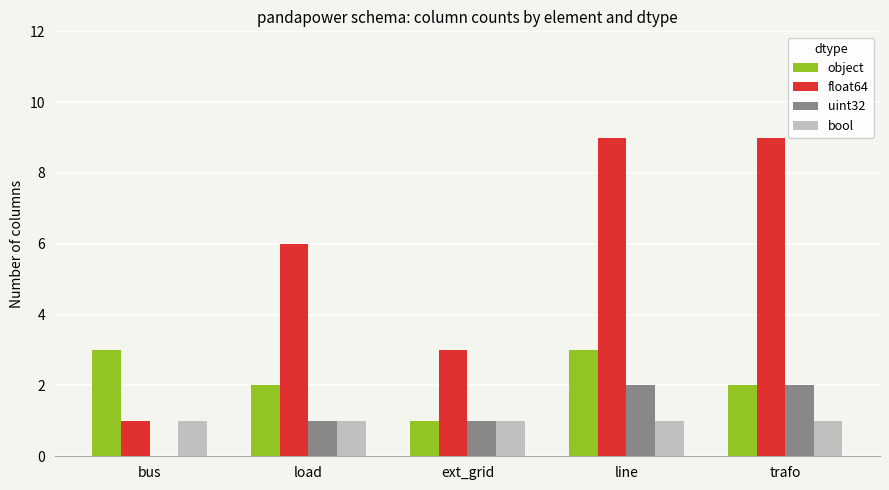

Is the value of uint32 at ext_grid greater than the value of object at trafo?

No